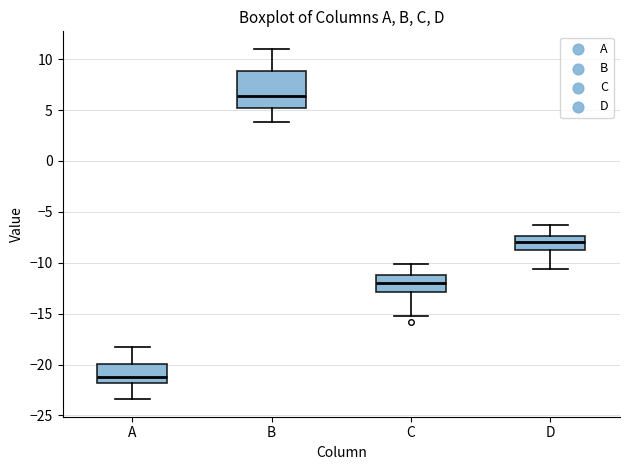

Which box has the highest median line?

B